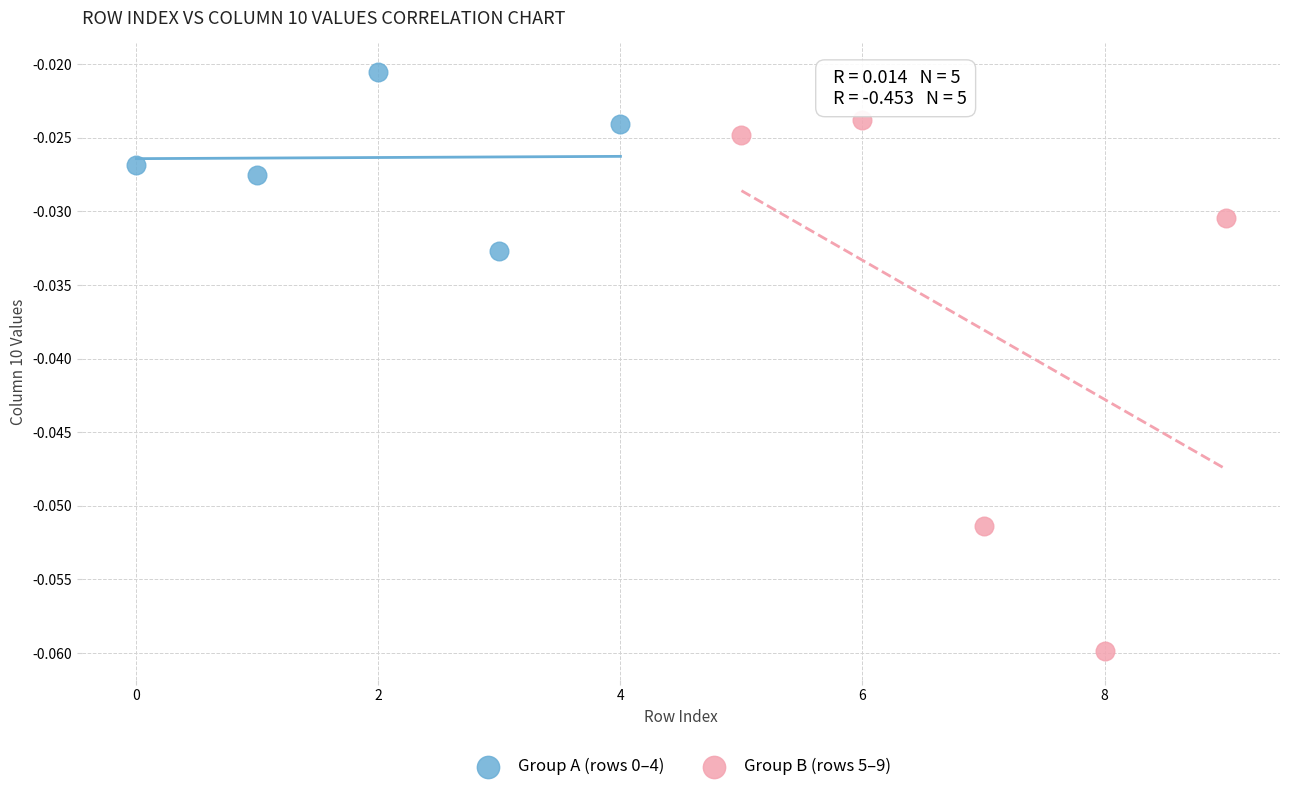

Which series has the widest spread of Y values?

Group B (rows 5–9)